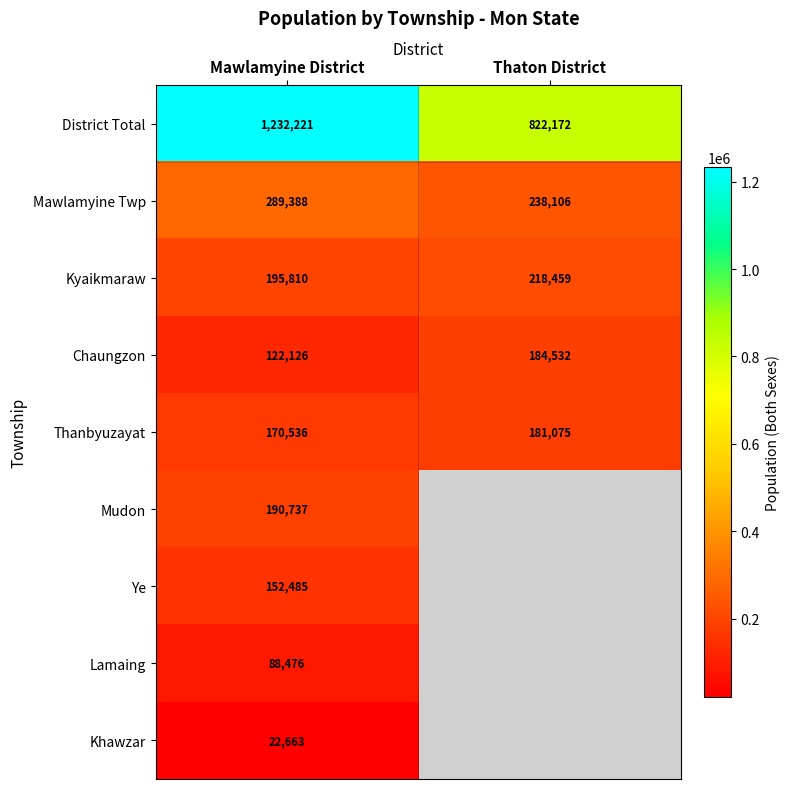

What is the sum of the Thanbyuzayat values at Thaton District and Mawlamyine District?

351611